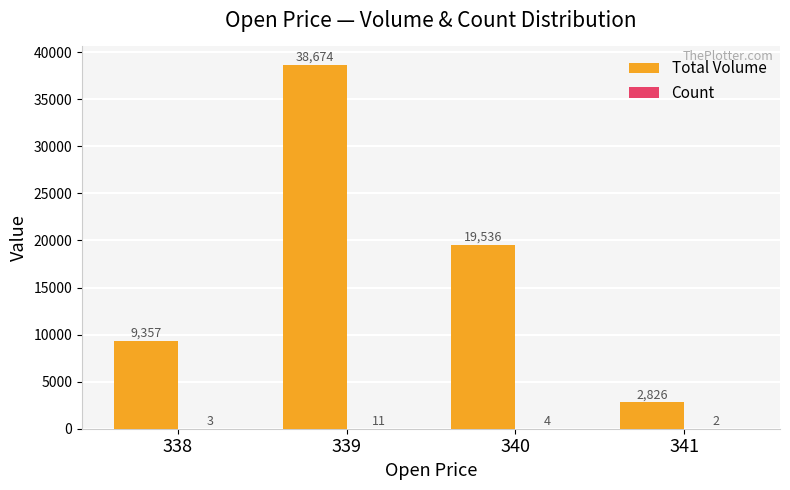

What is the spread (max minus min) of values at 340?

19532.1